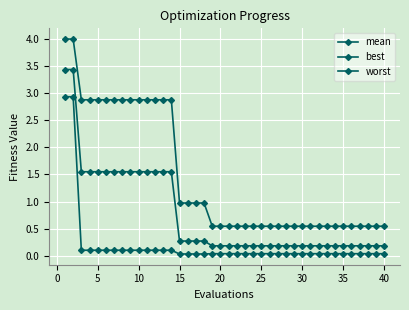

What is the greatest value displayed?

4.0